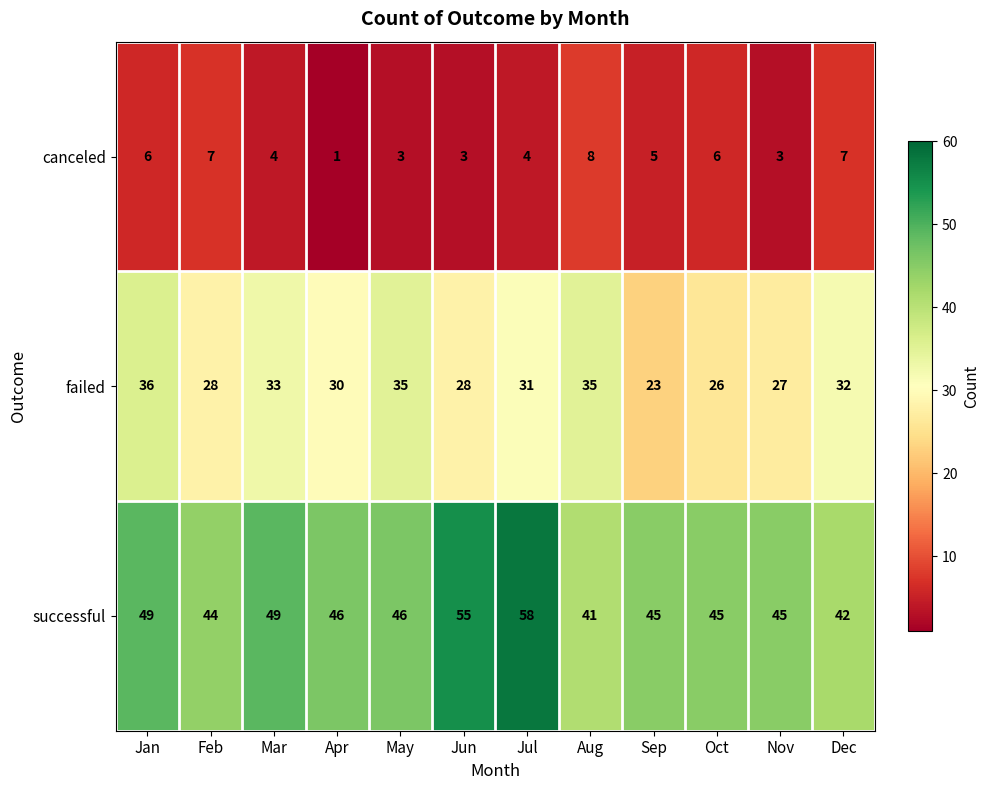

Which series has the widest spread of values?

successful